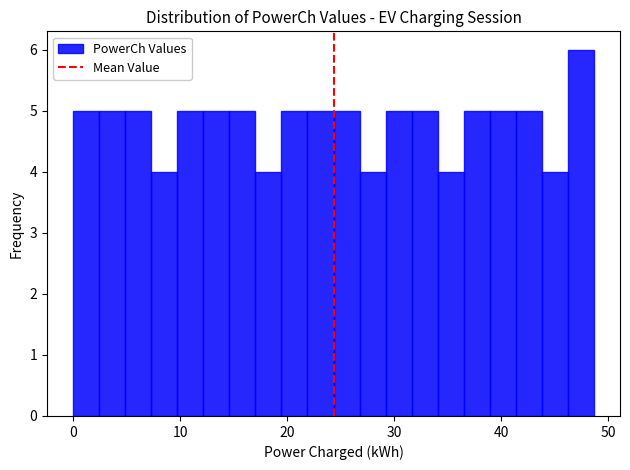

Read against the x-axis, roughly where is the centre of the tallest bar?

47